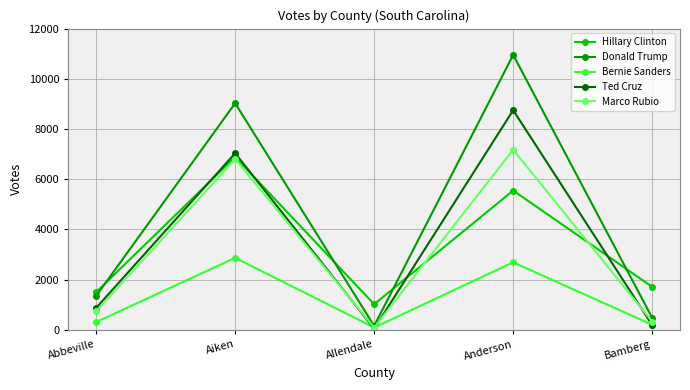

At which category is the sum across all series the highest?

Anderson